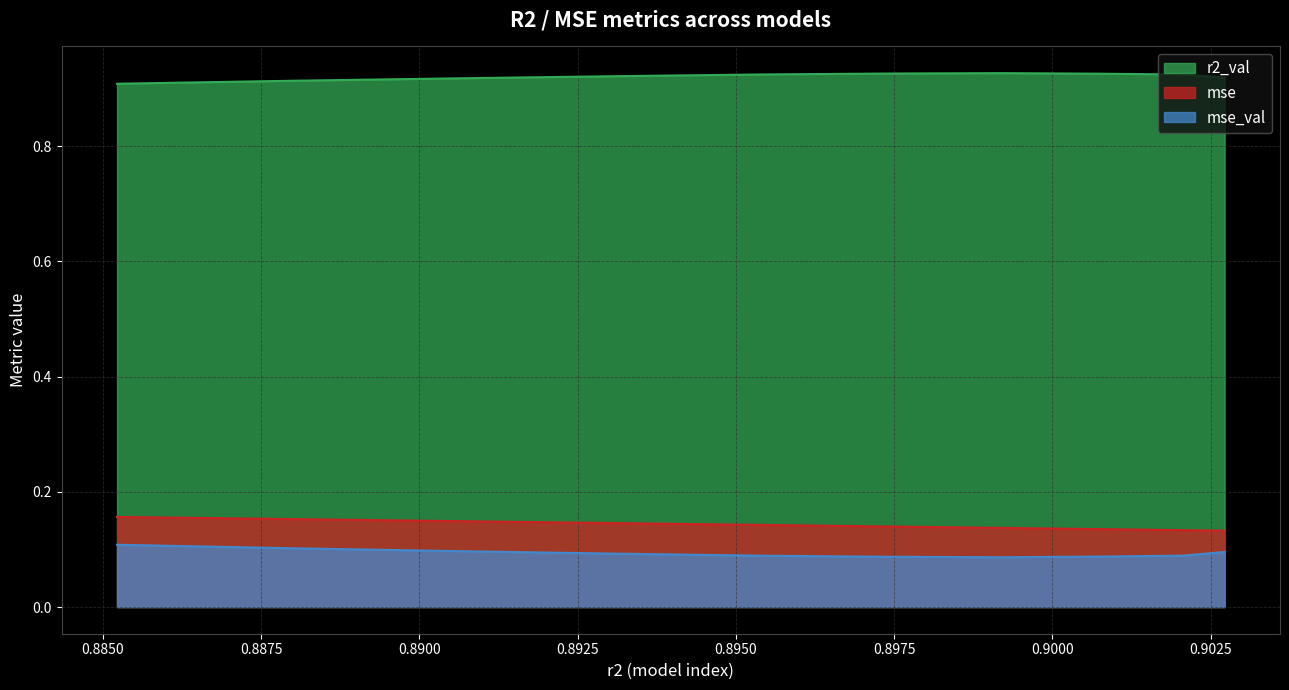

At which label is mse_val closest to 0?

model_7_13_6